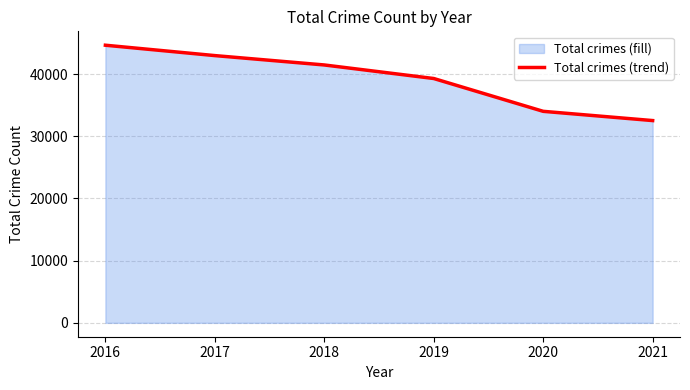

Which has a higher value, 2021 or 2019?

2019